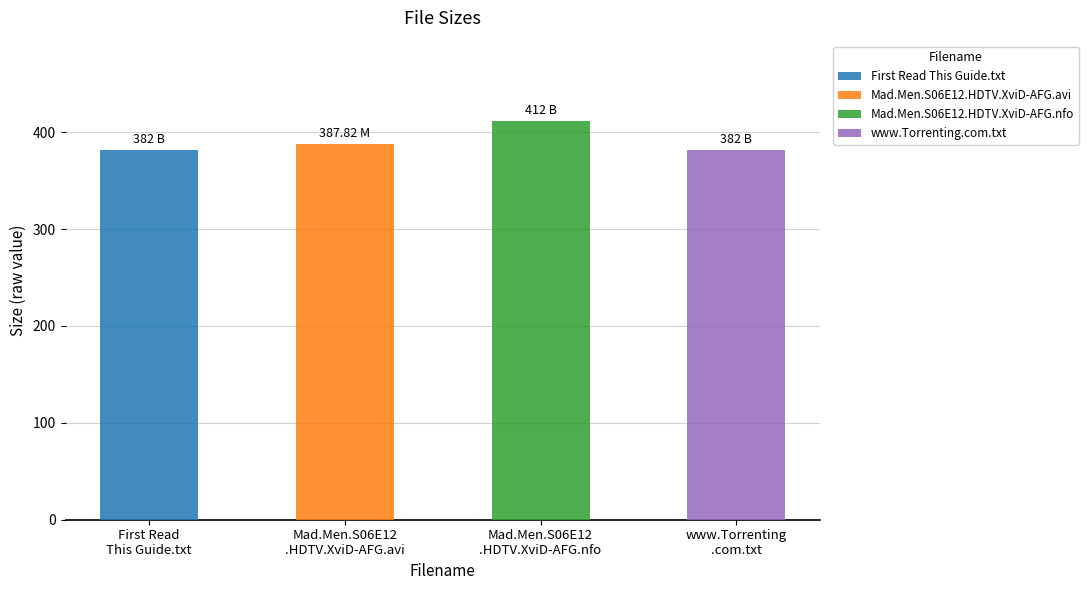

What is the difference between the maximum and minimum values?

30.0